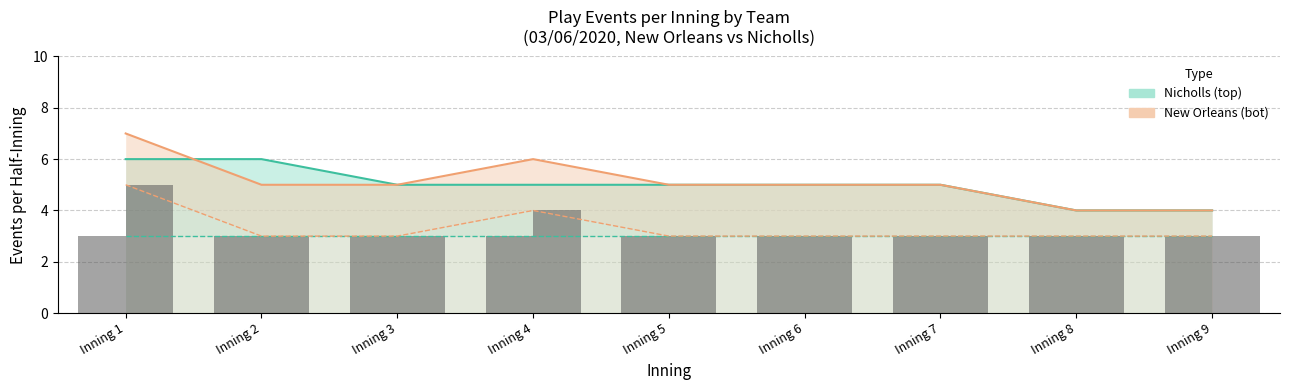

At Inning 2, list the series in order from smallest to largest.

New Orleans (bot), Nicholls (top)